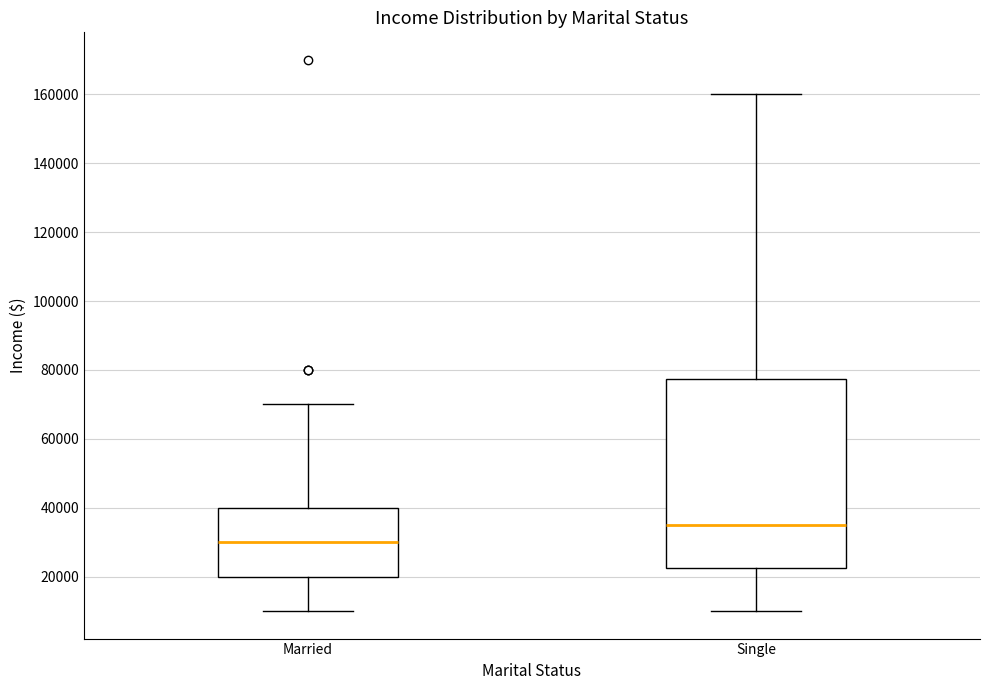

Where is the upper edge of the box for Married on the y-axis? The values are not printed on the chart, so give them approximately, as read against the axis.

40000